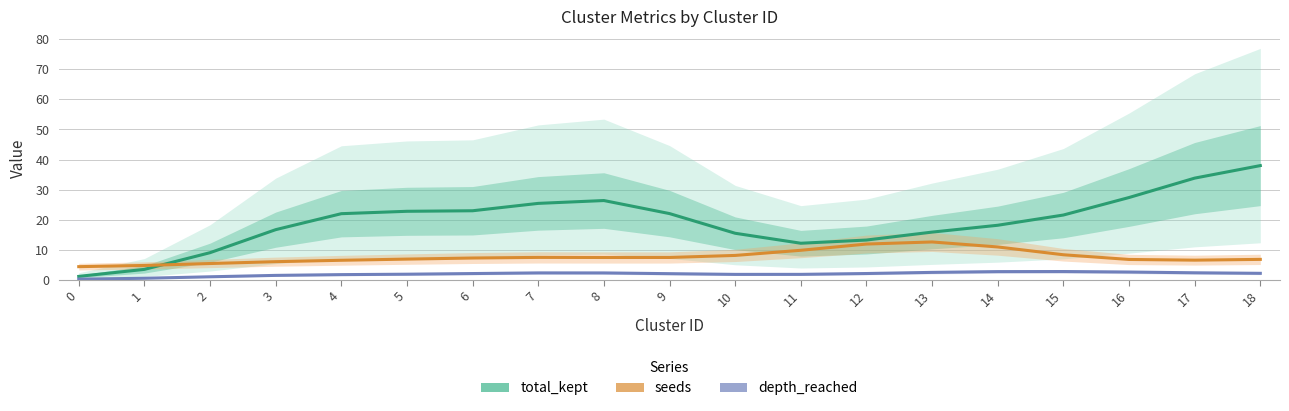

Is it true that seeds equals 5.2 at 8?

False